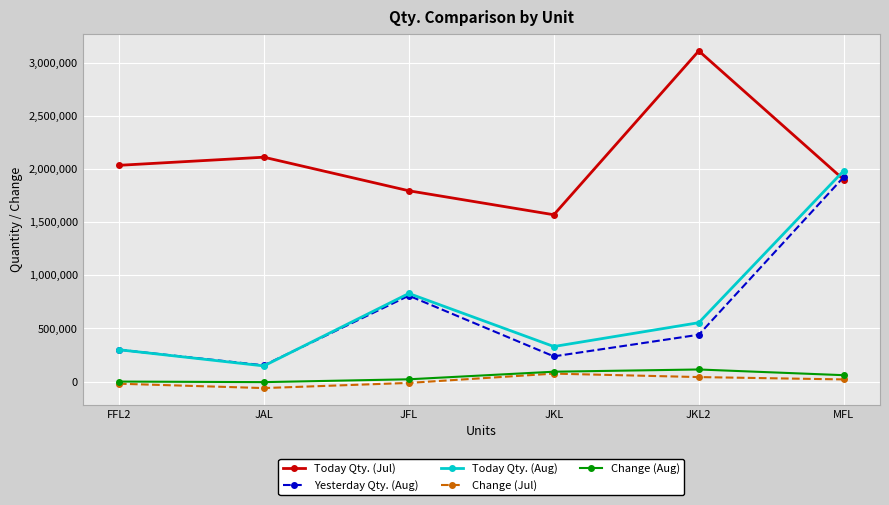

What is the average value of the Yesterday Qty. (Aug) series?

643841